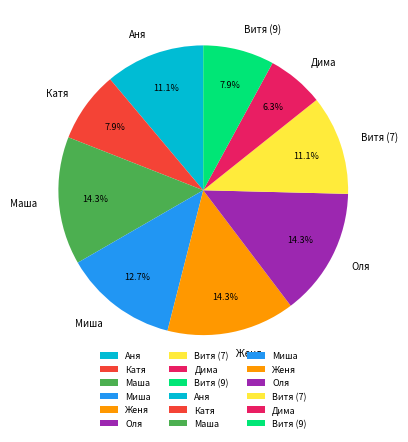

True or false: Витя (7) accounts for 11% of the total.

True